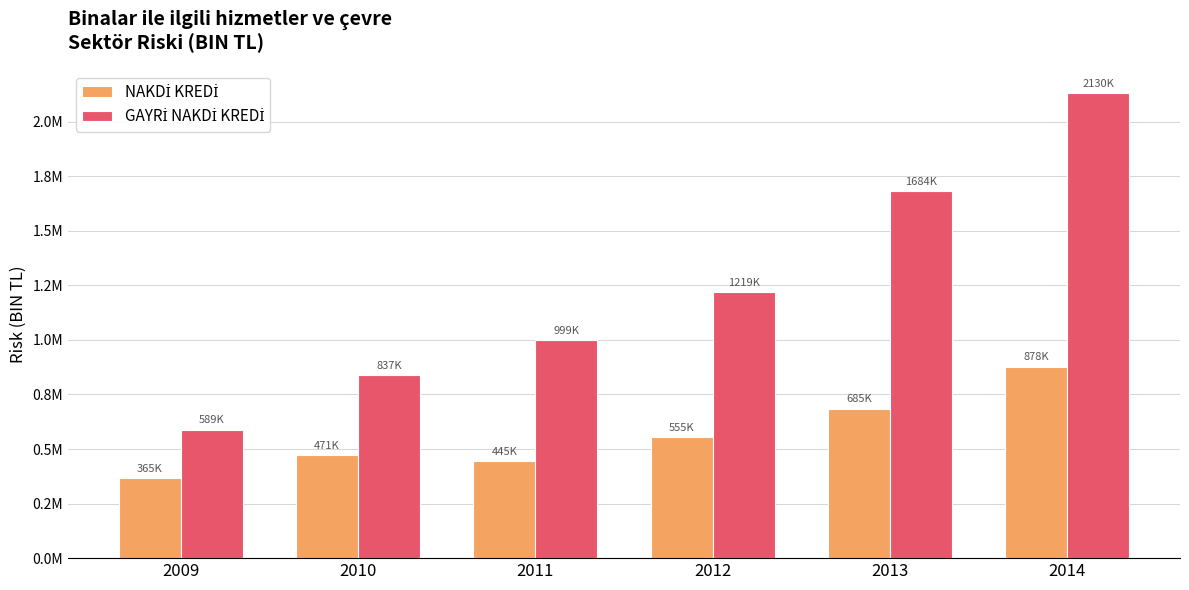

Are the bars grouped side by side (vs. stacked)?

Yes